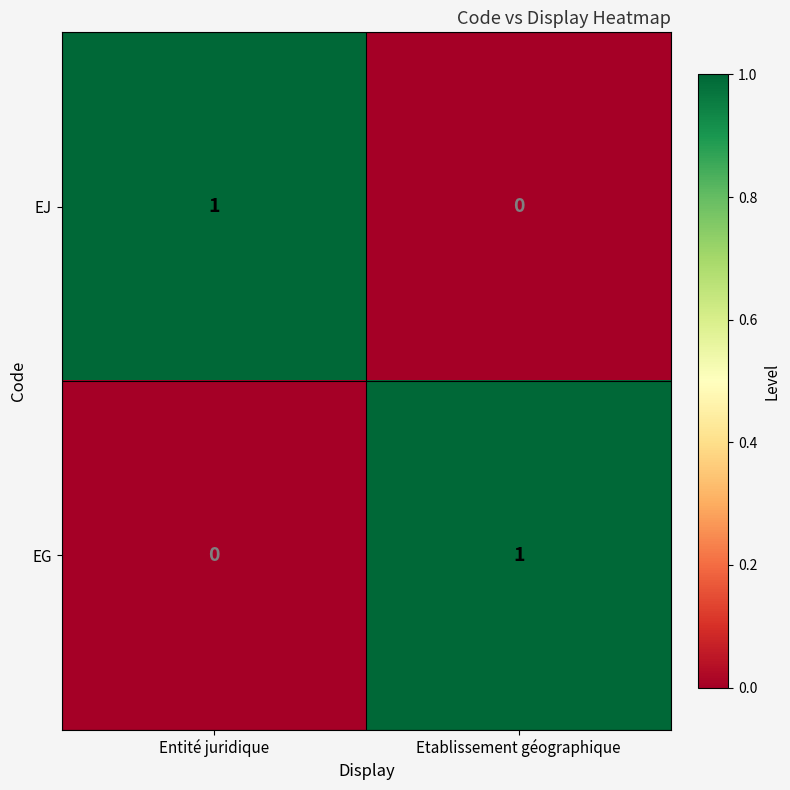

Is it true that EJ equals 0 at Etablissement géographique?

True